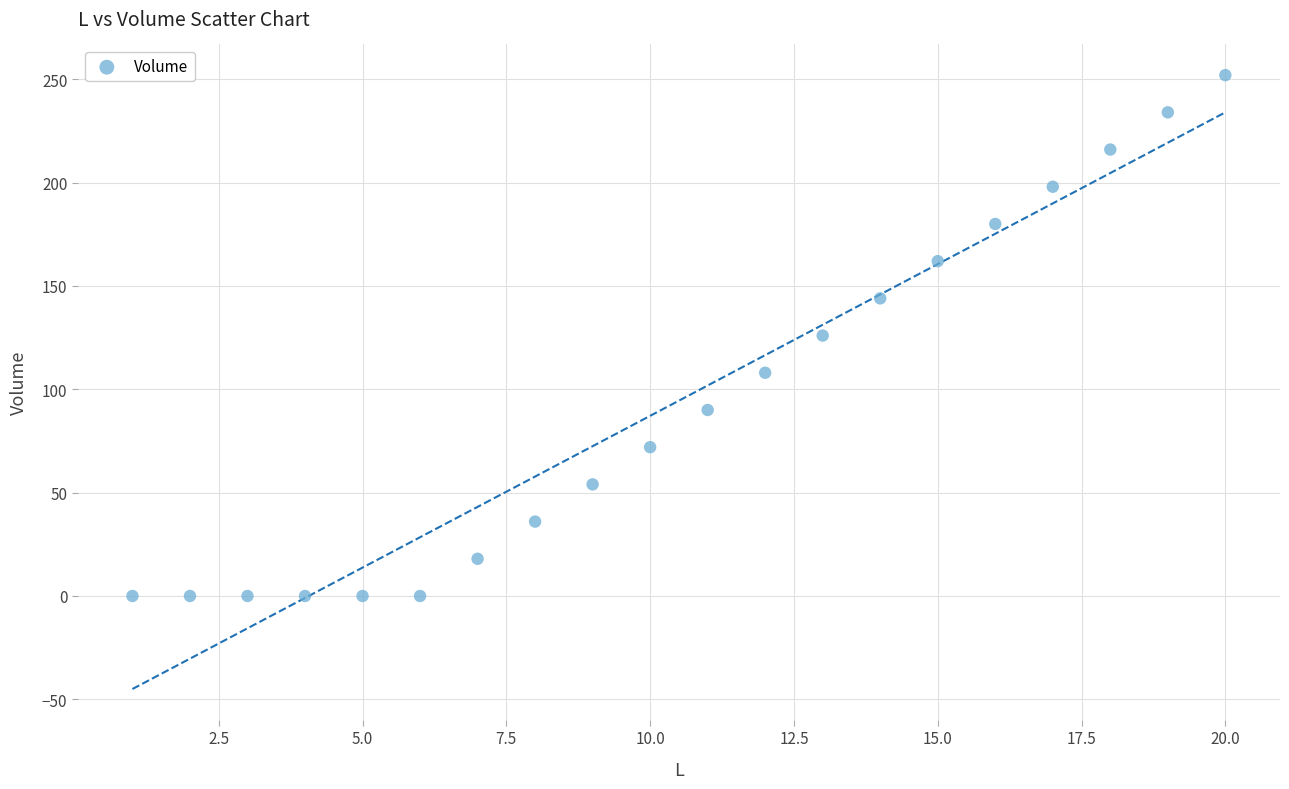

What is the range of Y values (max minus min)?

252.0